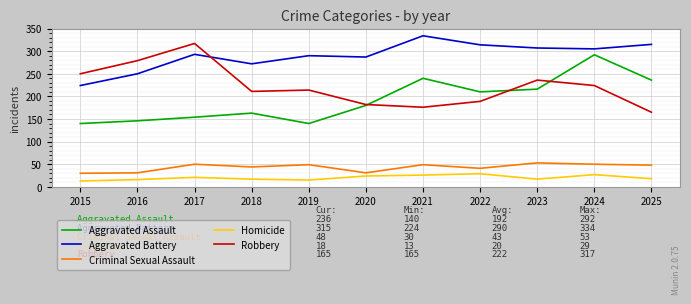

What is the difference between the Homicide values at 2022 and 2023?

12